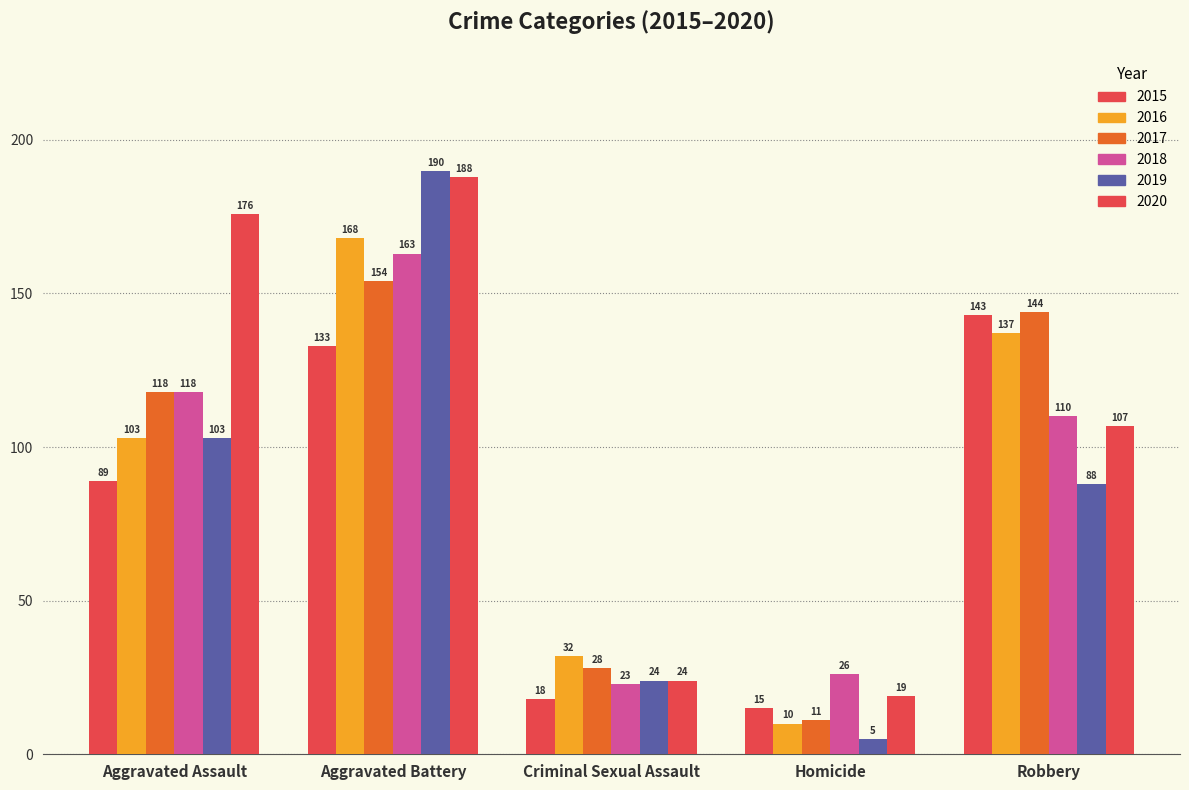

How many groups of bars are there?

5